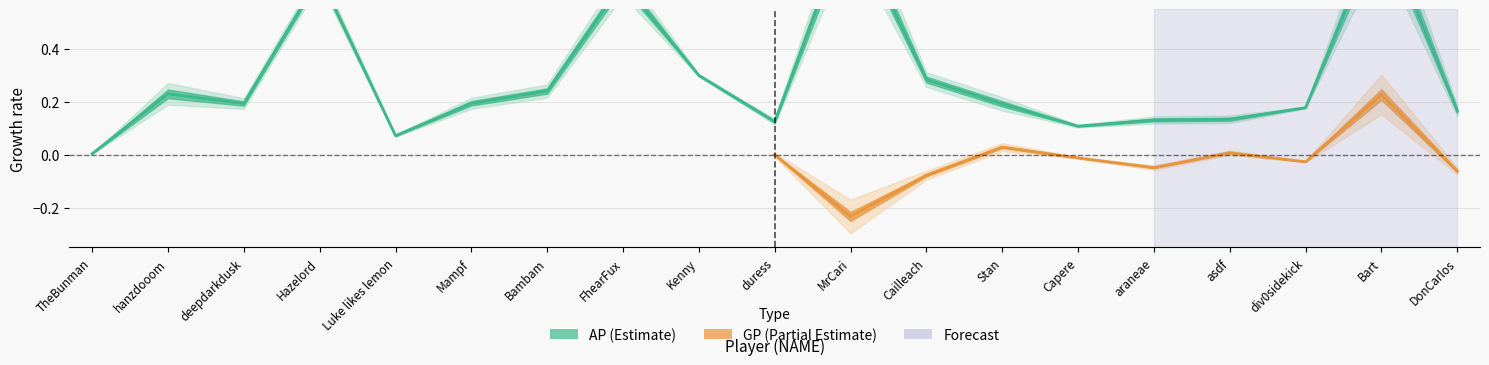

How many categories are shown in the chart?

19